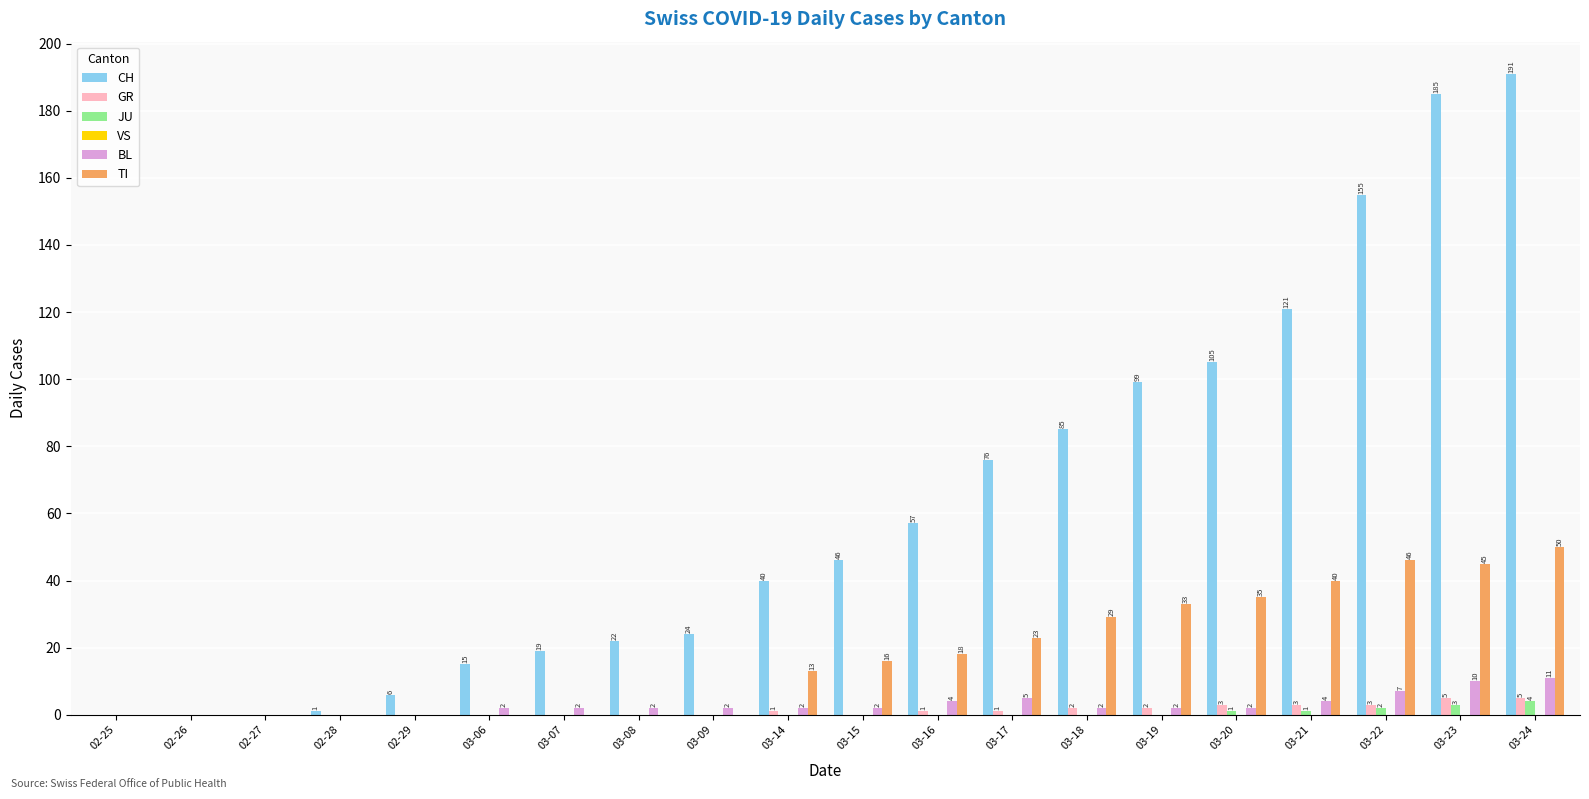

Which series has the largest total across all categories?

CH